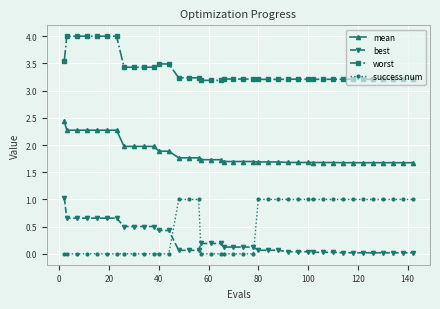

True or false: worst and success num cross at least once.

False